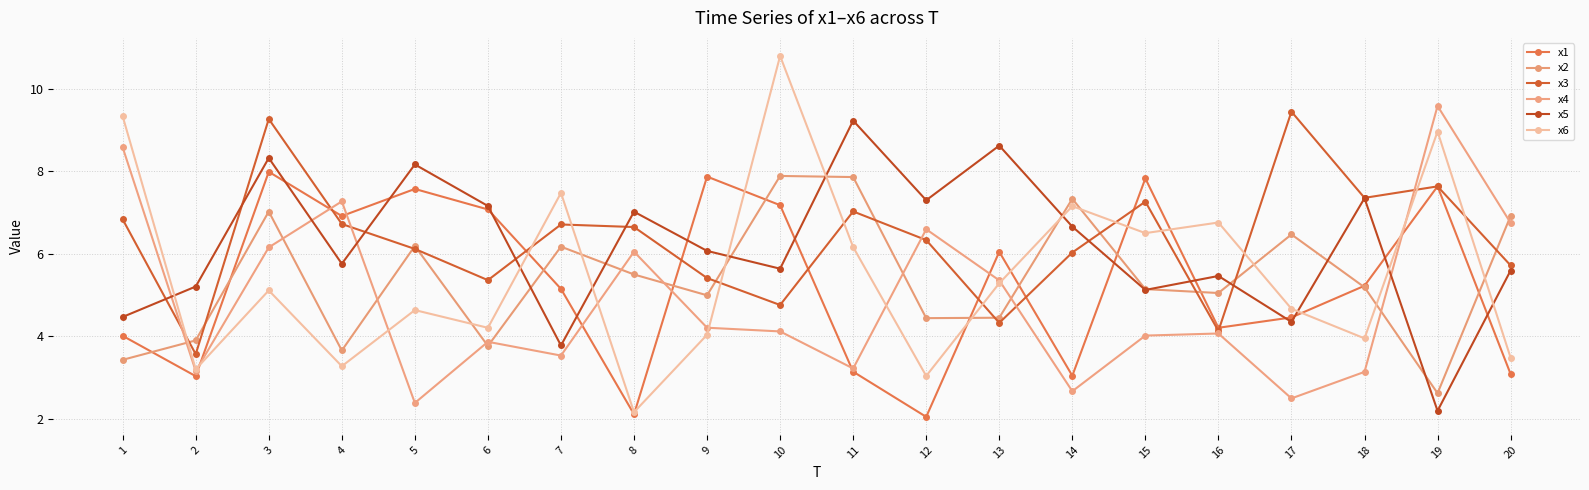

List the series in order of their peak value, lowest first.

x2, x1, x5, x3, x4, x6